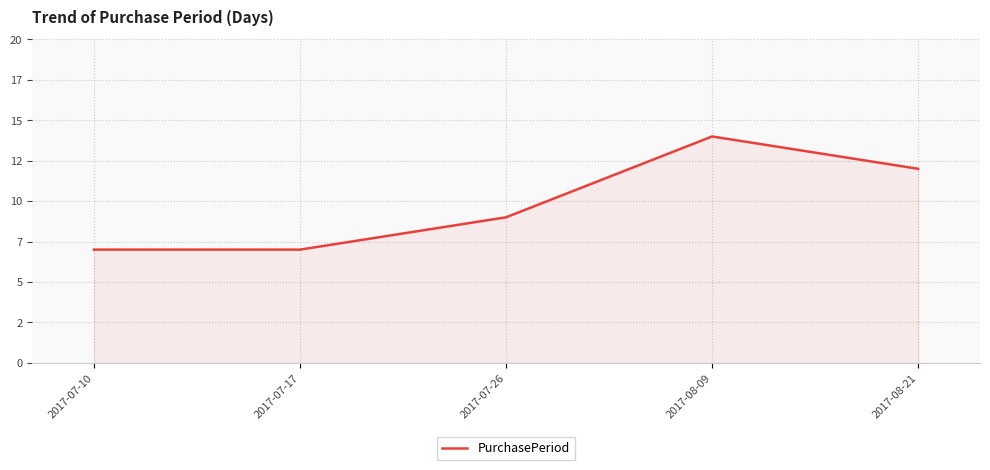

Does the chart have visible grid lines?

Yes